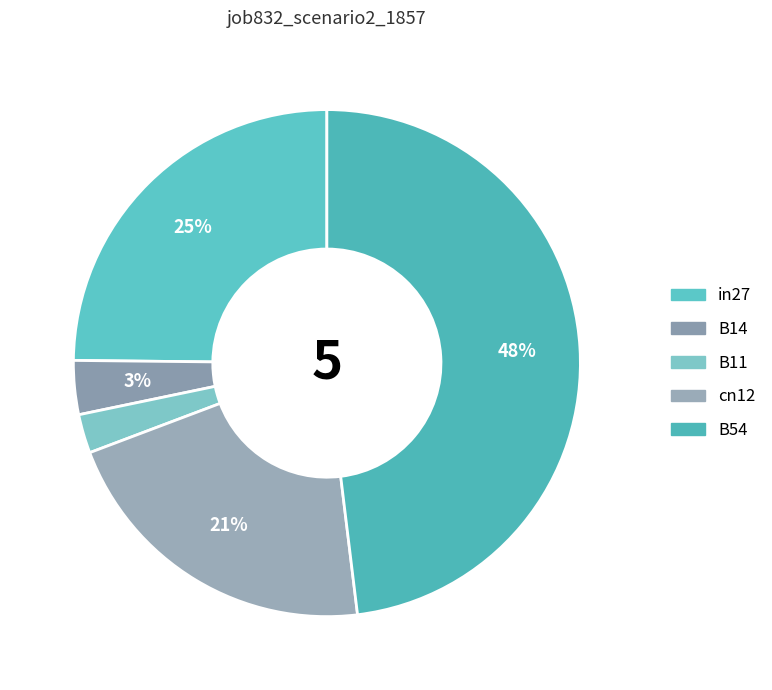

What is the total percentage of B54 and in27?

72.9%